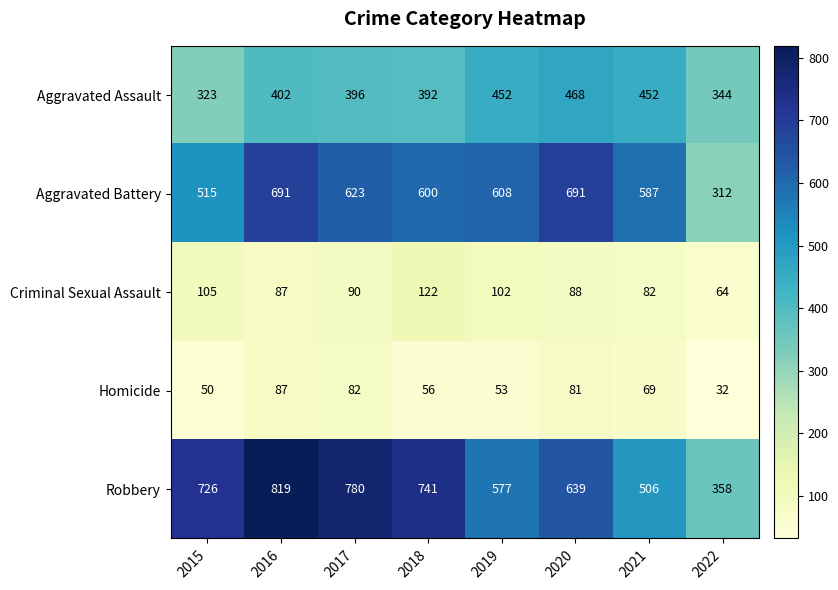

Between 2016 and 2017, which series saw the biggest shift?

Aggravated Battery